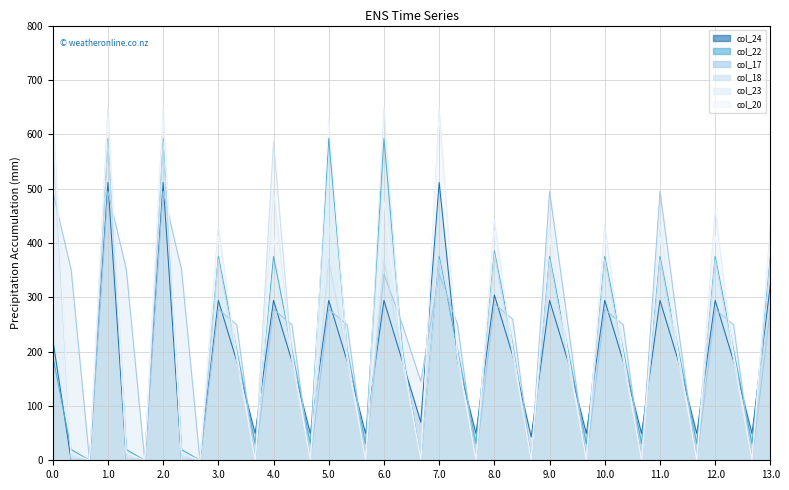

True or false: col_23 has more than 0 points higher than both neighbors.

True